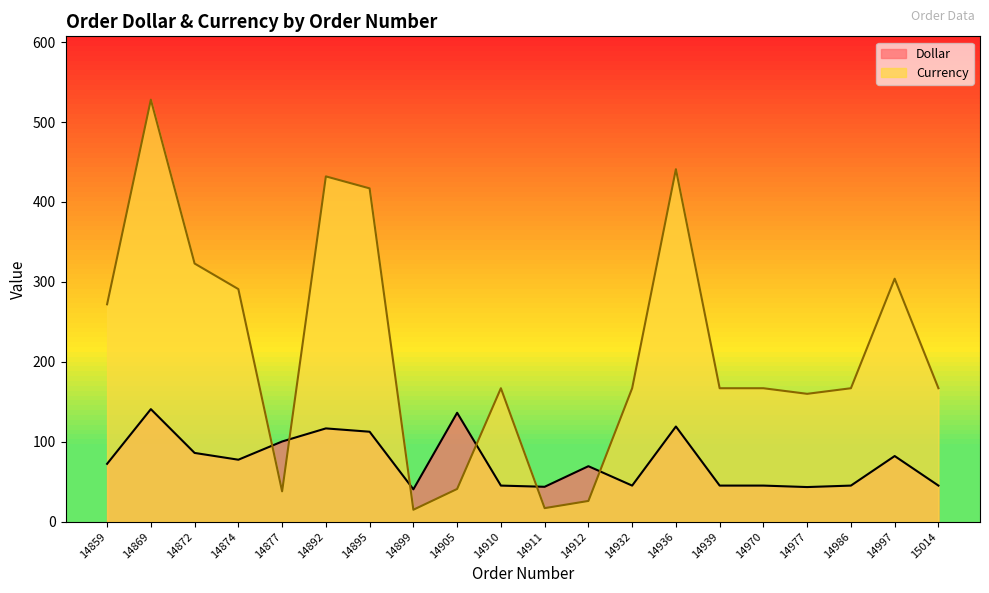

What is the difference between the maximum and minimum values in the Dollar series?

100.3